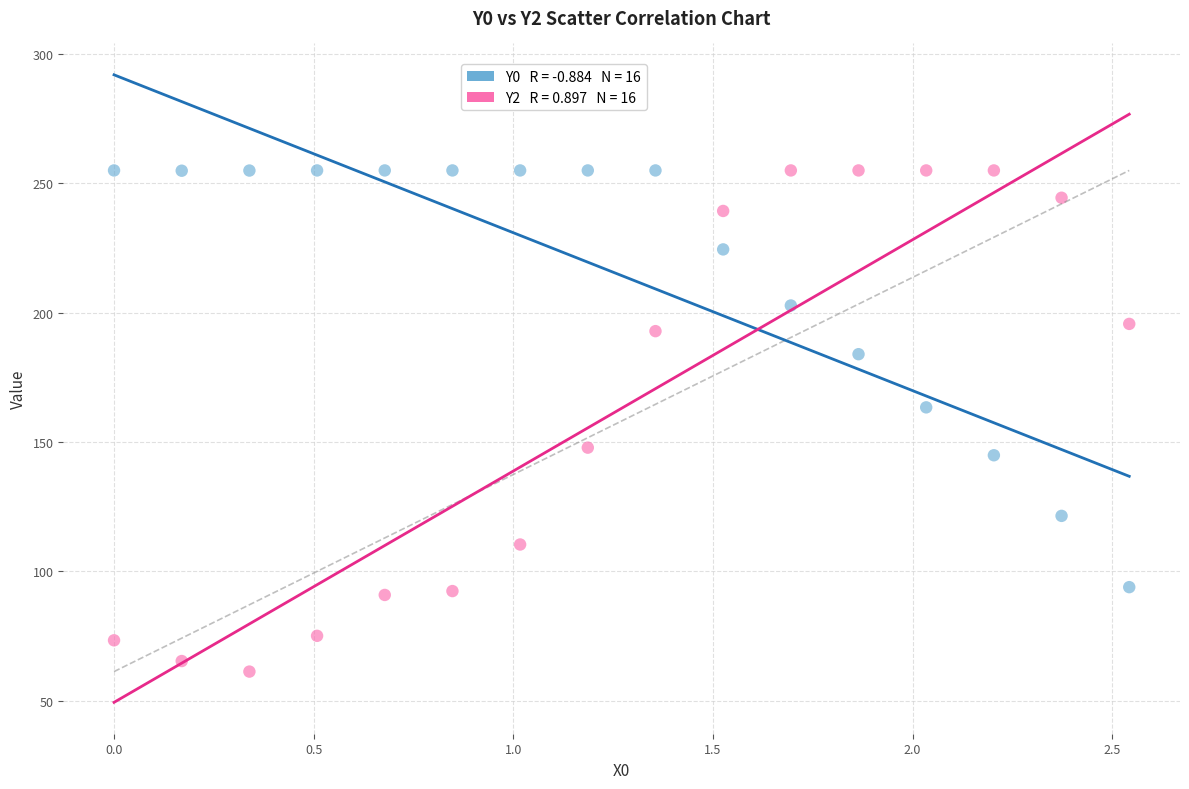

Across all data points, what is the range of Y values (max minus min)?

193.8